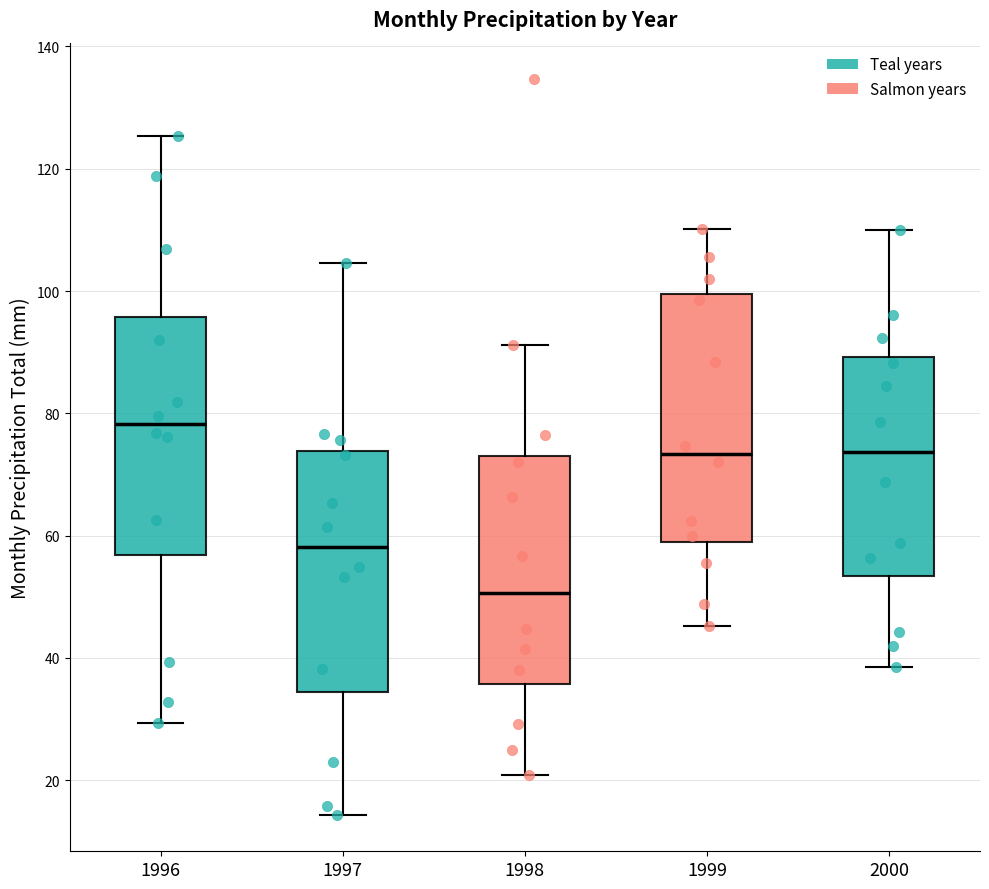

Which box's median line is the lowest?

1998